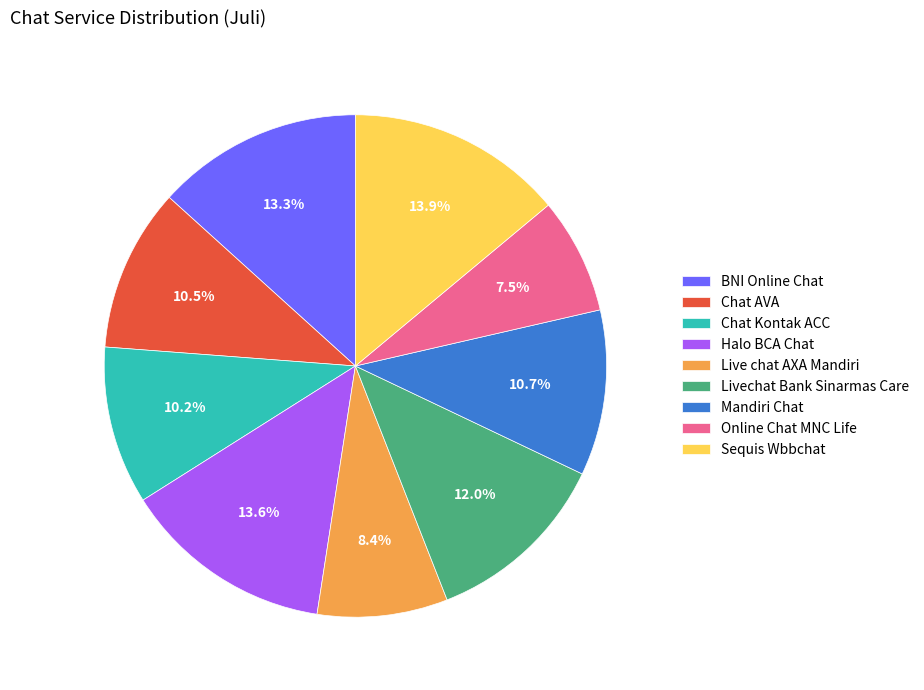

Is there any slice that represents more than half of the pie?

No